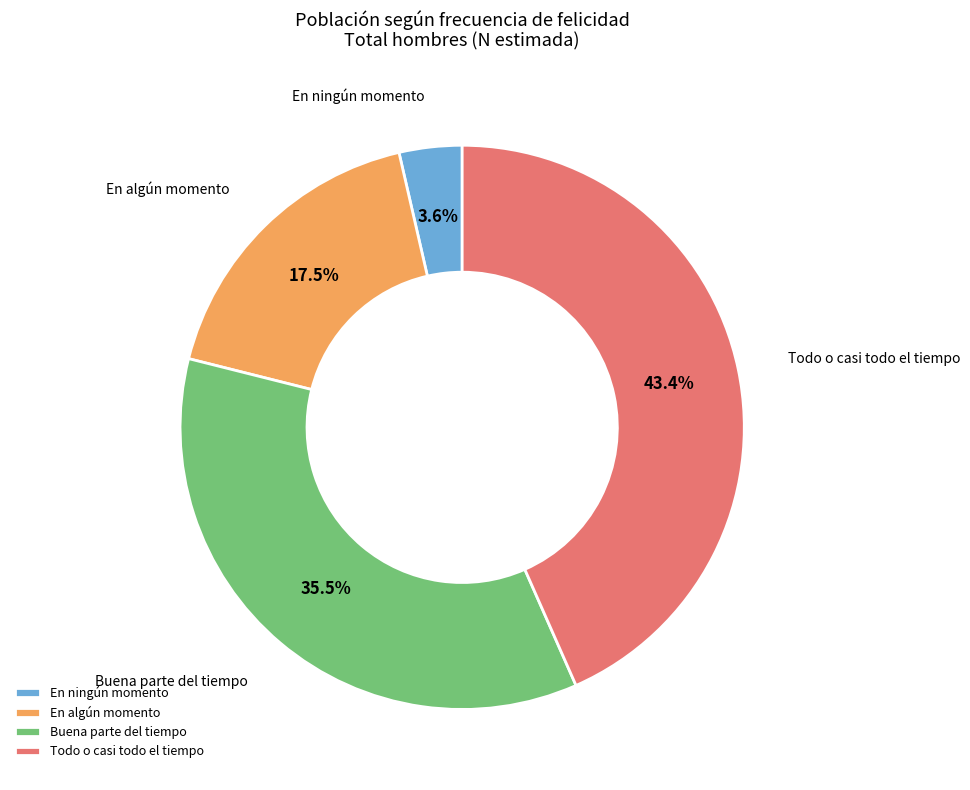

Is the sum of Todo o casi todo el tiempo and Buena parte del tiempo greater than half?

Yes